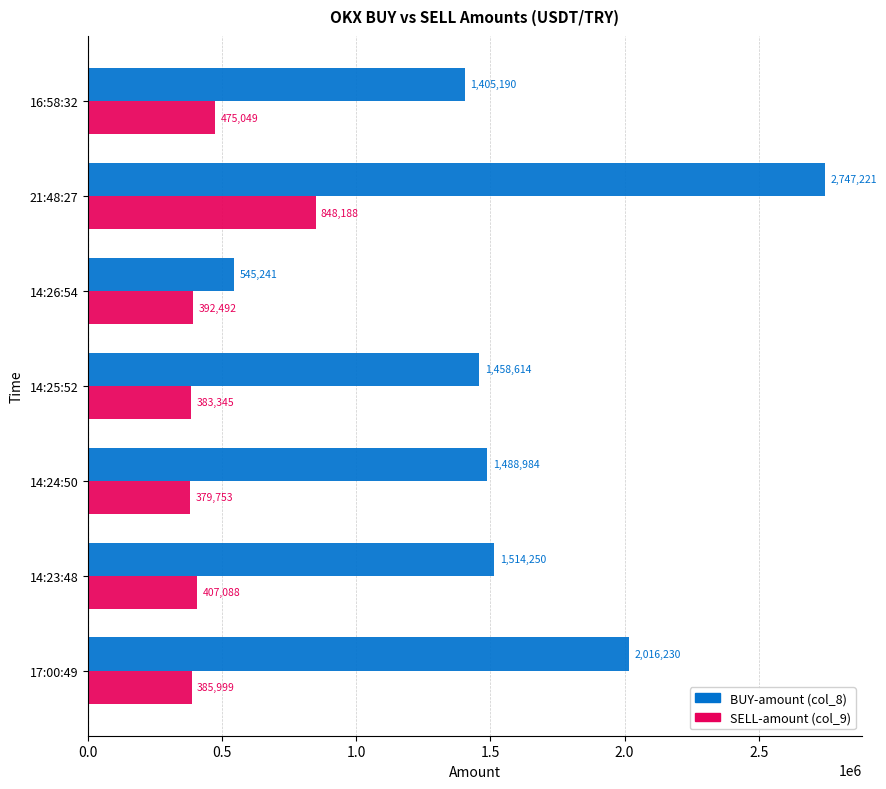

What is the average value of the BUY-amount (col_8) series?

1596533